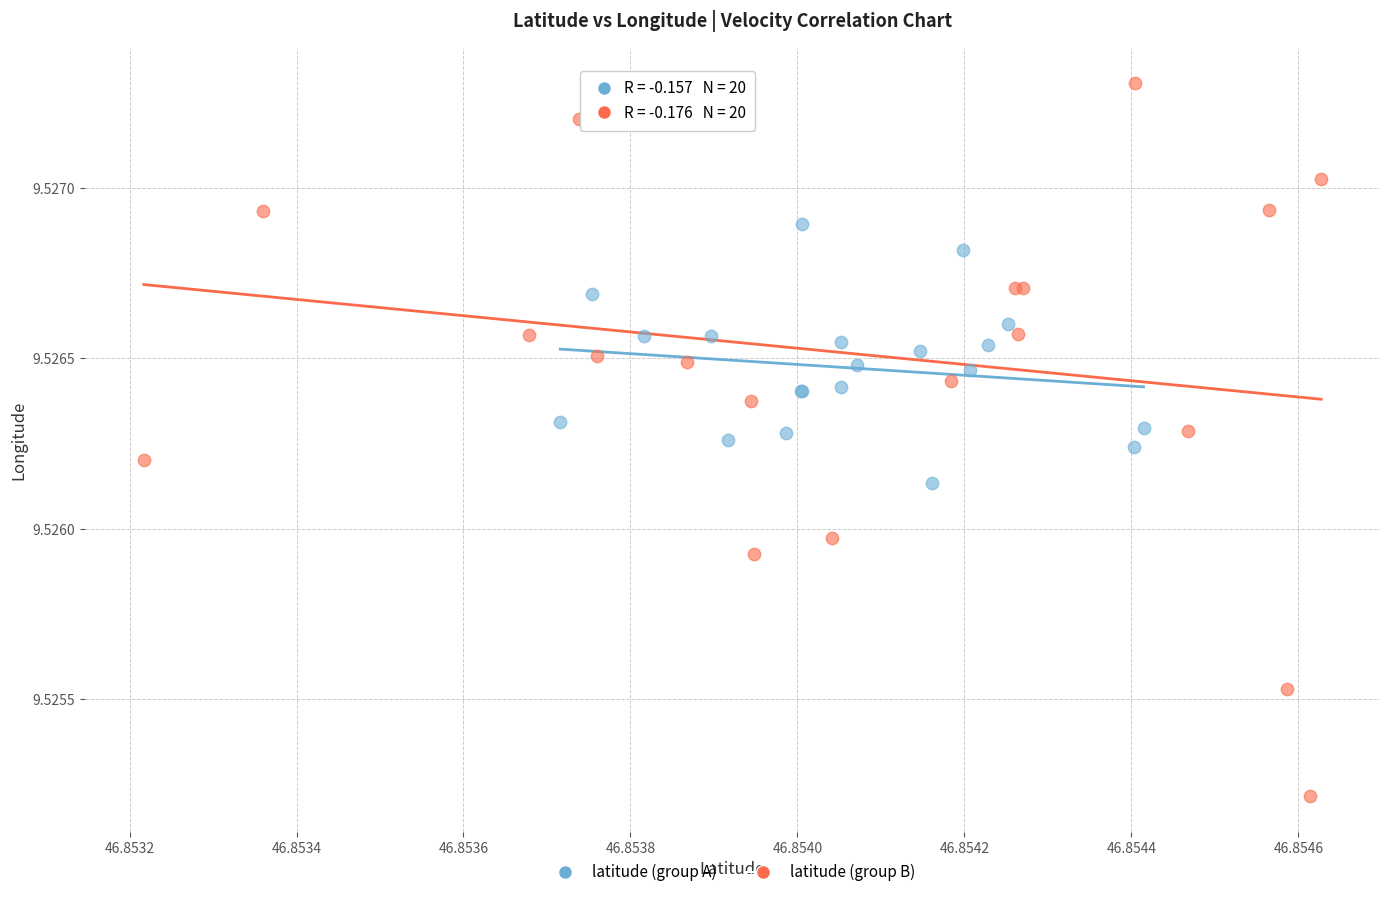

What are all the series names shown in the legend?

latitude (group A), latitude (group B)